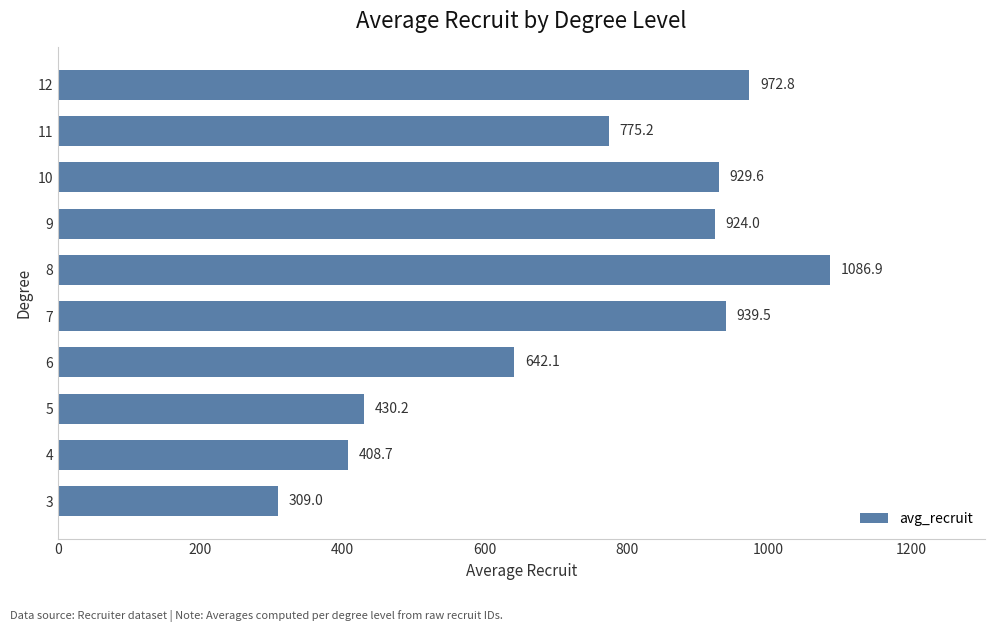

Between 3 and 10, which is larger?

10